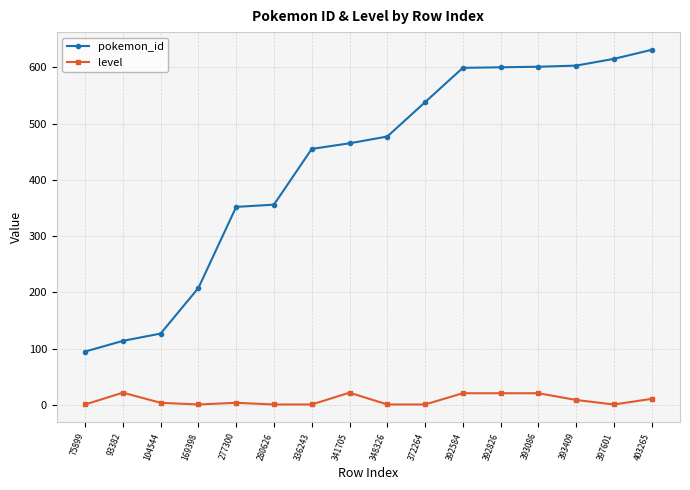

At which category does level reach its first local peak?

93382